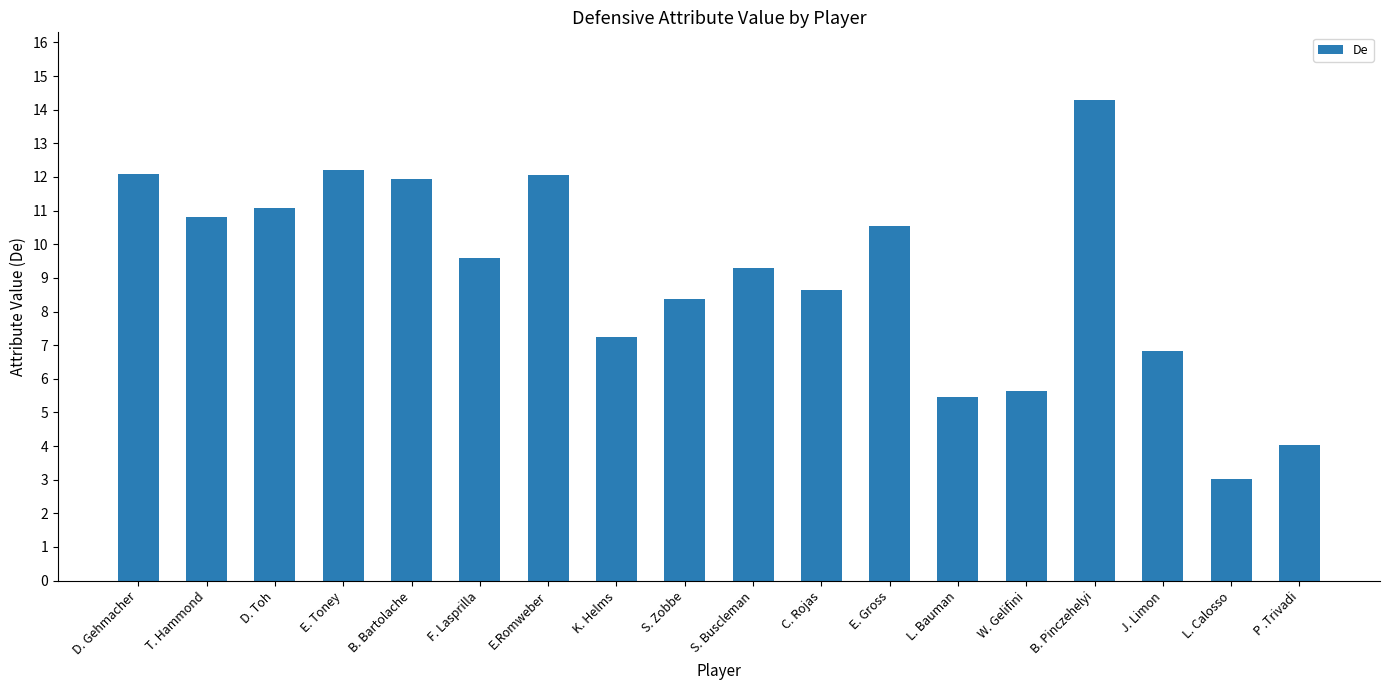

Where does the data first go above 9?

D. Gehmacher